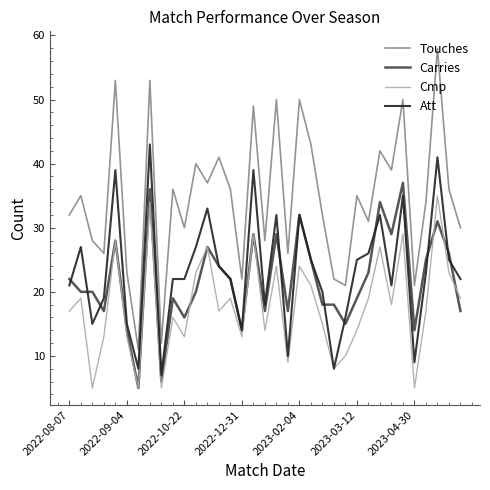

True or false: Att and Carries cross at least once.

True